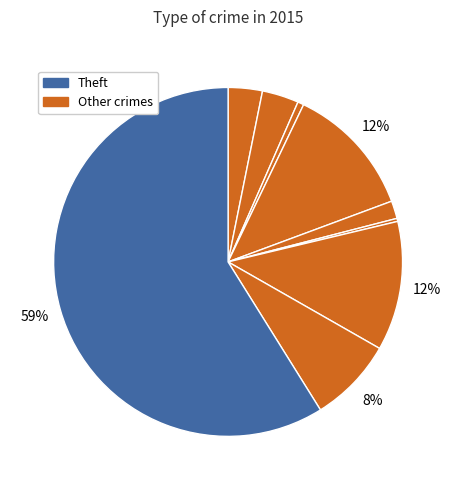

How many segments does this pie chart have?

9